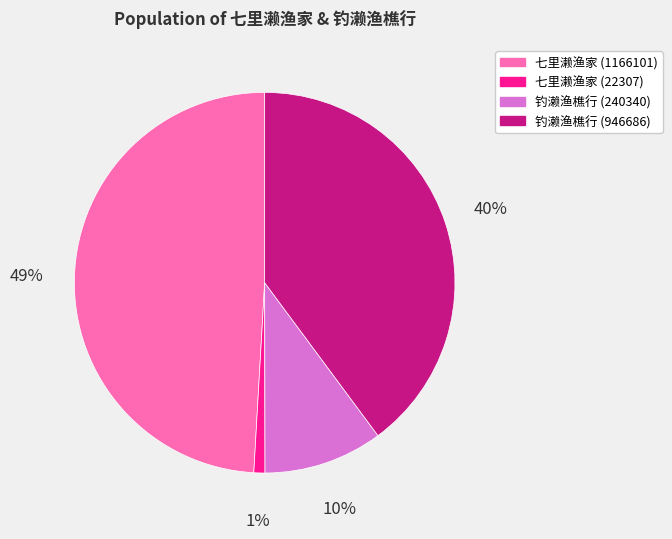

To the nearest percent, what is the difference between the largest and smallest slice percentages?

48%